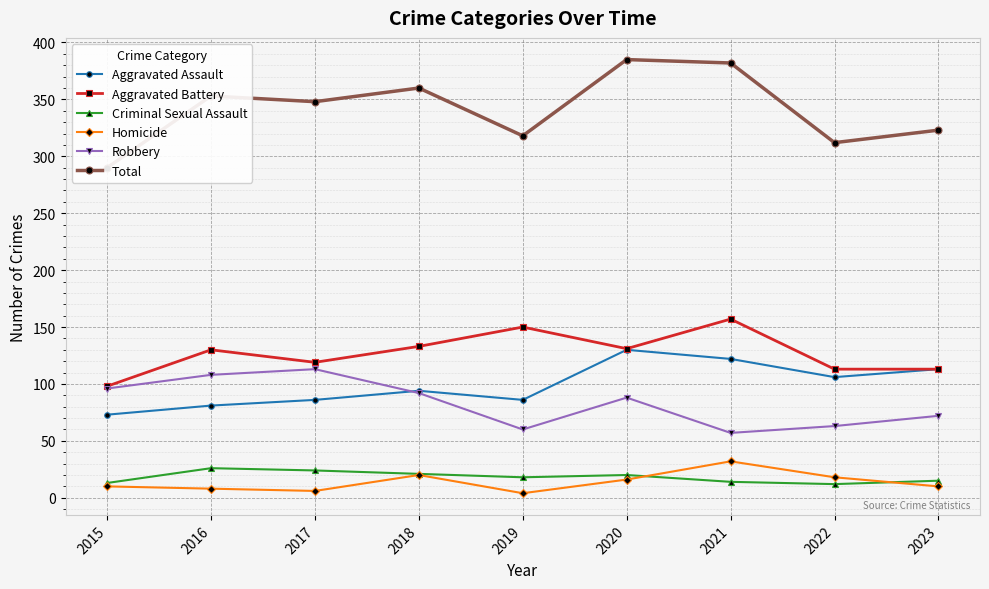

The value of Aggravated Assault at 2019 is 29. True or false?

False